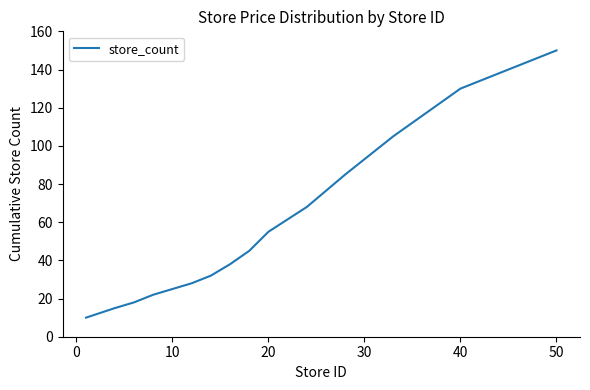

What is the maximum value shown in the chart?

150